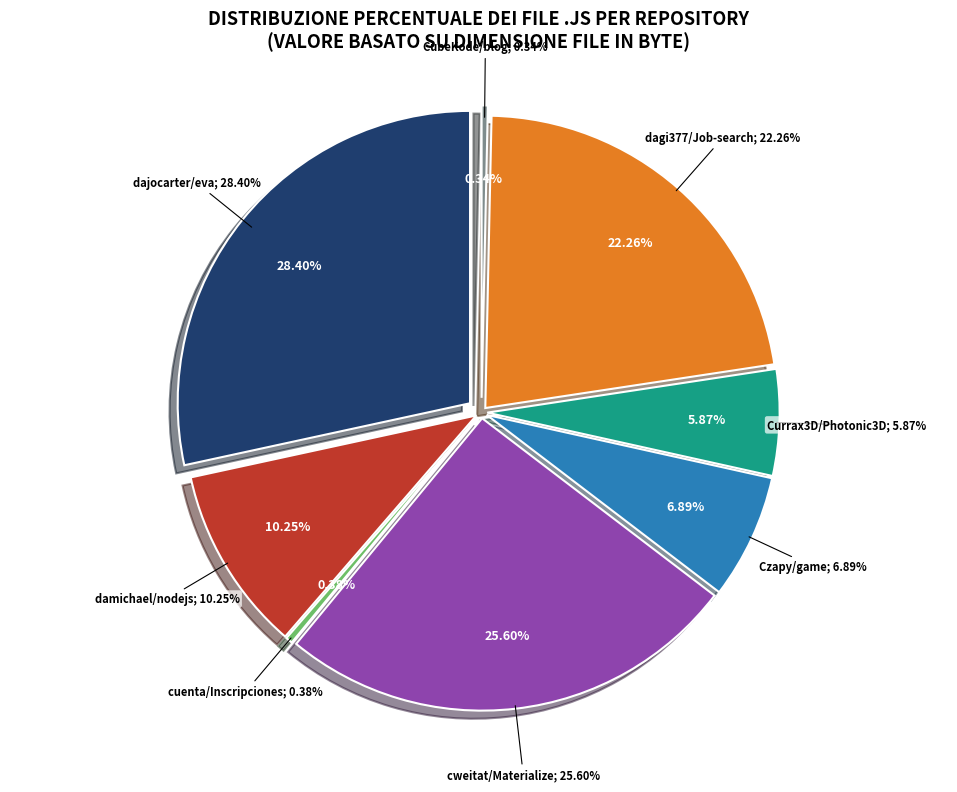

What percentage do damichael/nodejs-pasta-inventory and cuenta/InscripcionesRetiros together represent?

10.6%